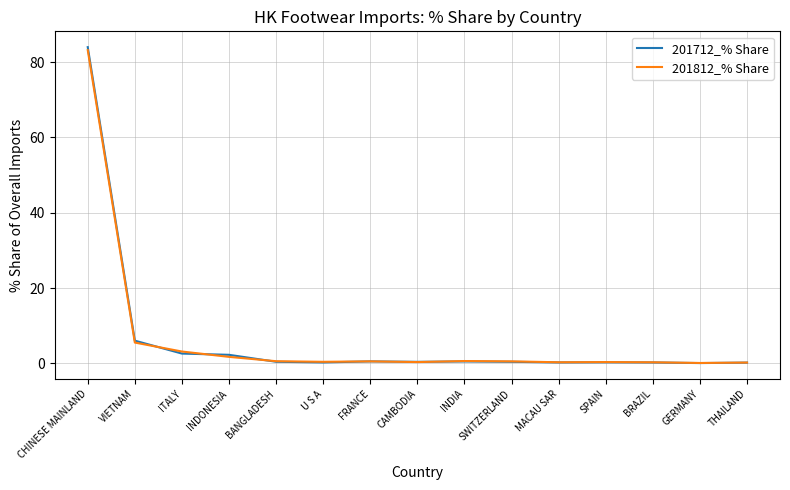

What are all the series names shown in the legend?

201712_% Share, 201812_% Share